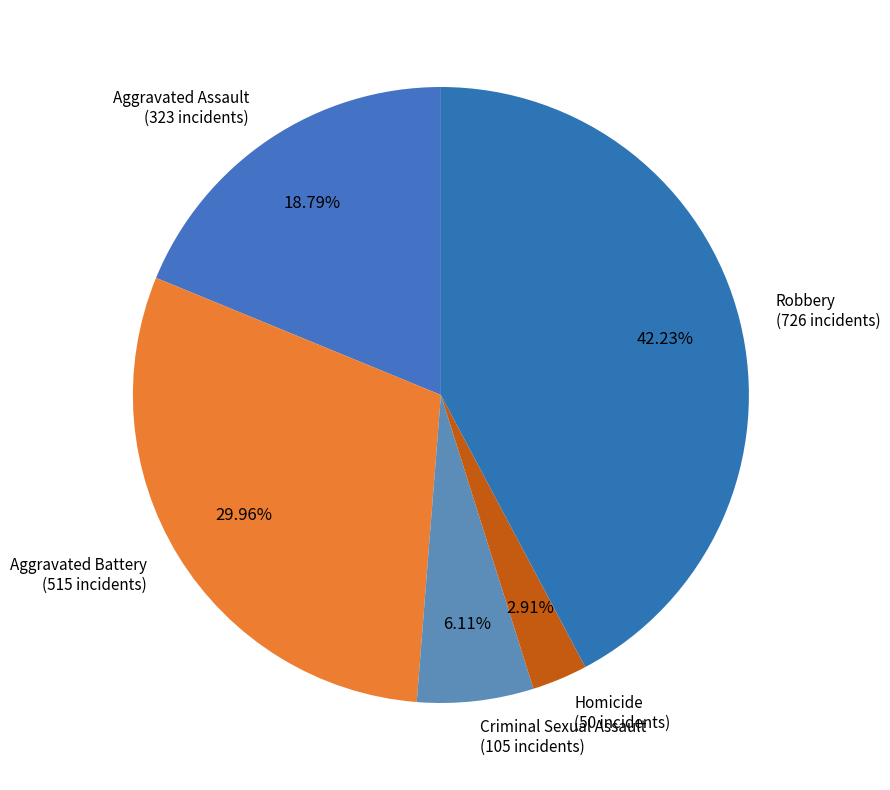

How many slices are in this pie chart?

5